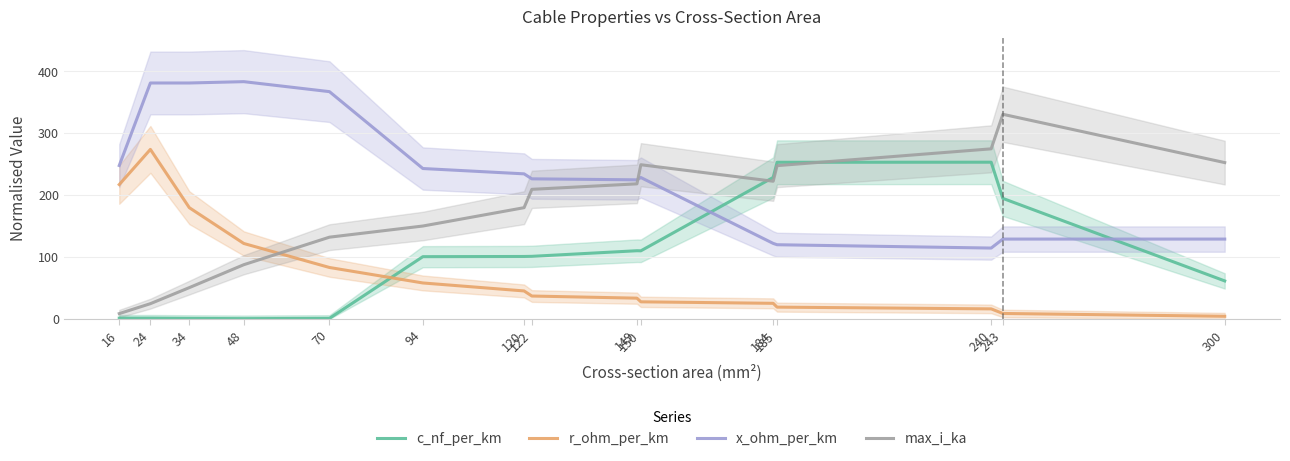

Between 300 and 149, which is larger?

149